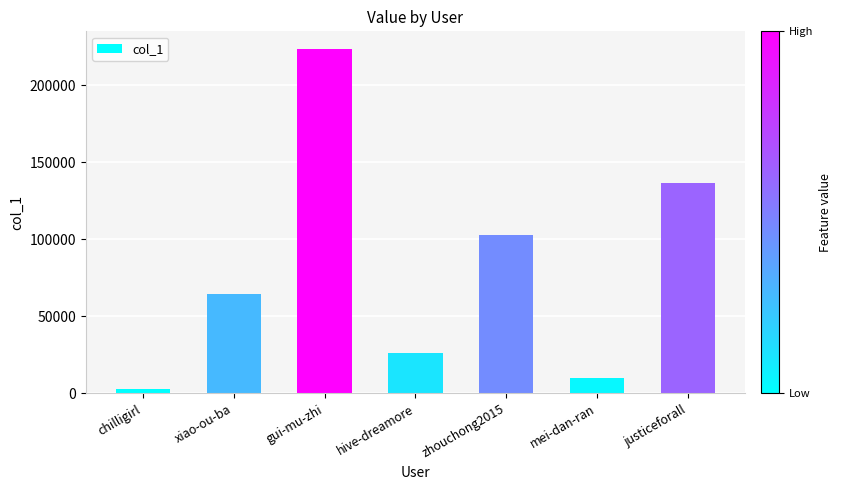

Which category has the lowest value across all series?

chilligirl